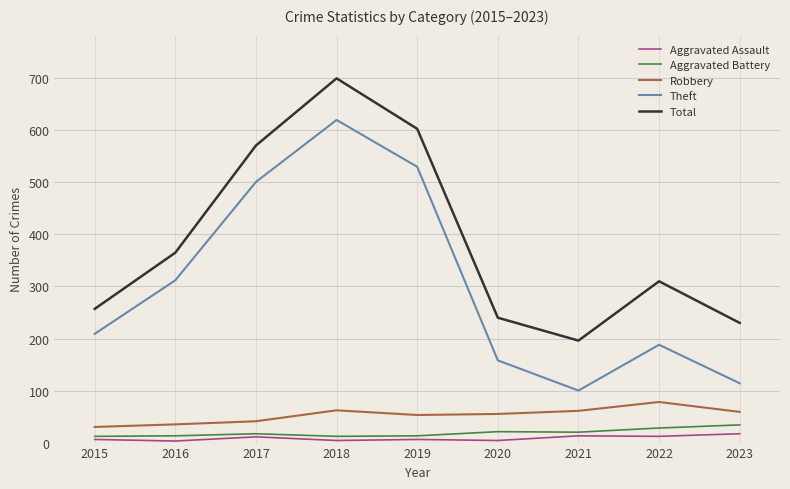

What is the spread (max minus min) of values at 2023?

213